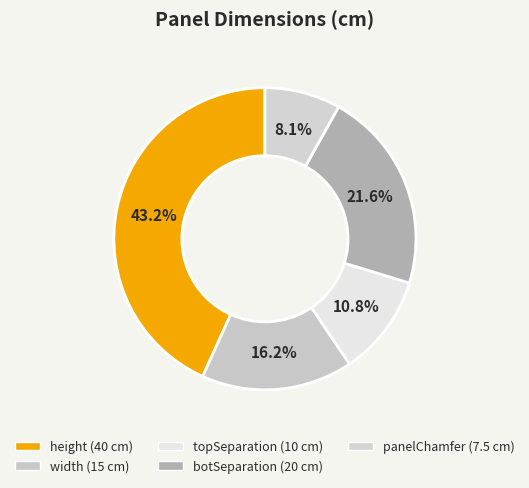

Which category has the smallest portion of the pie?

panelChamfer